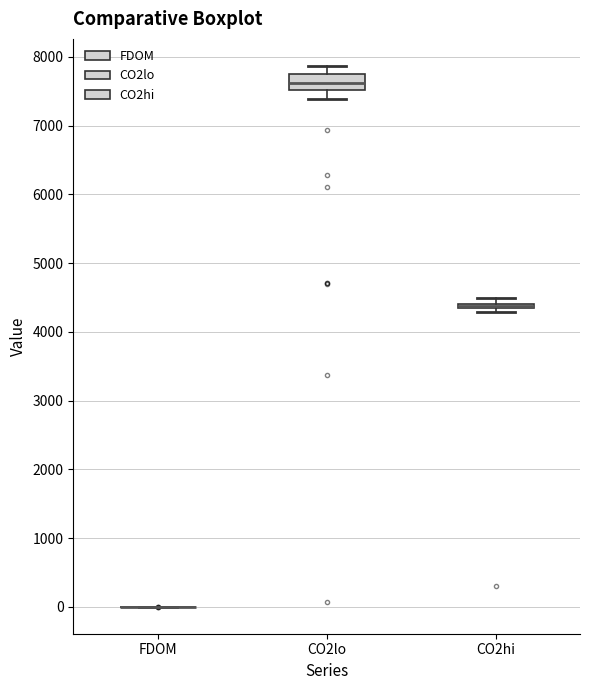

Which box is the tallest, from its lower edge to its upper edge?

CO2lo